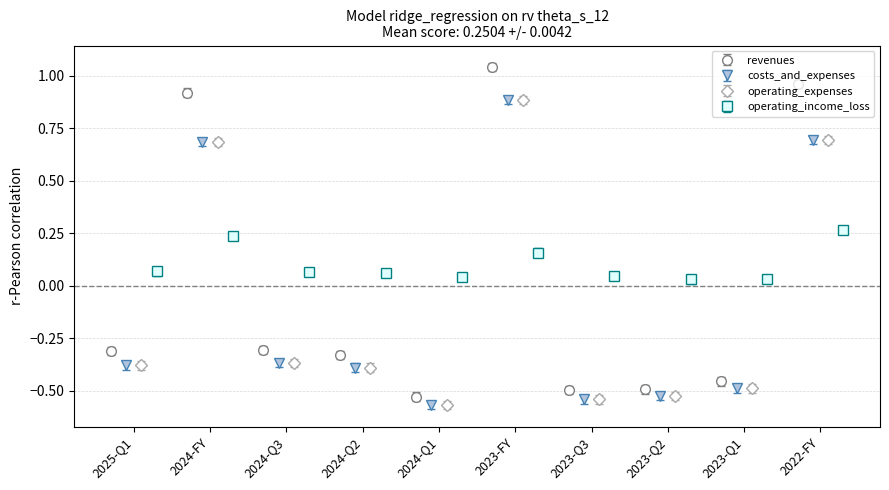

How many positive values does the revenues series have?

3